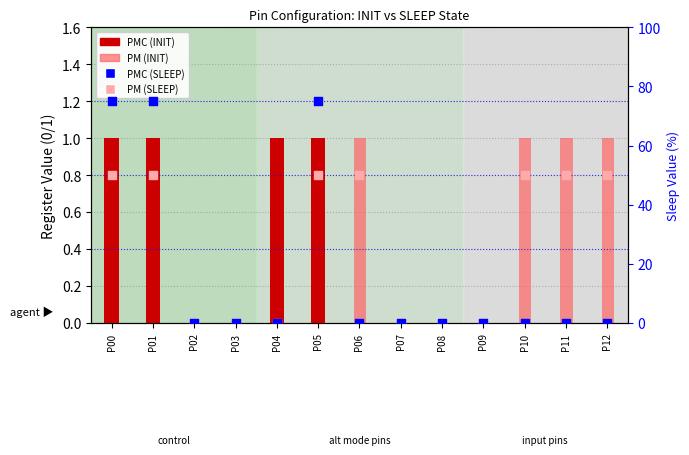

Which series contains the lowest Y value?

PMC (INIT)